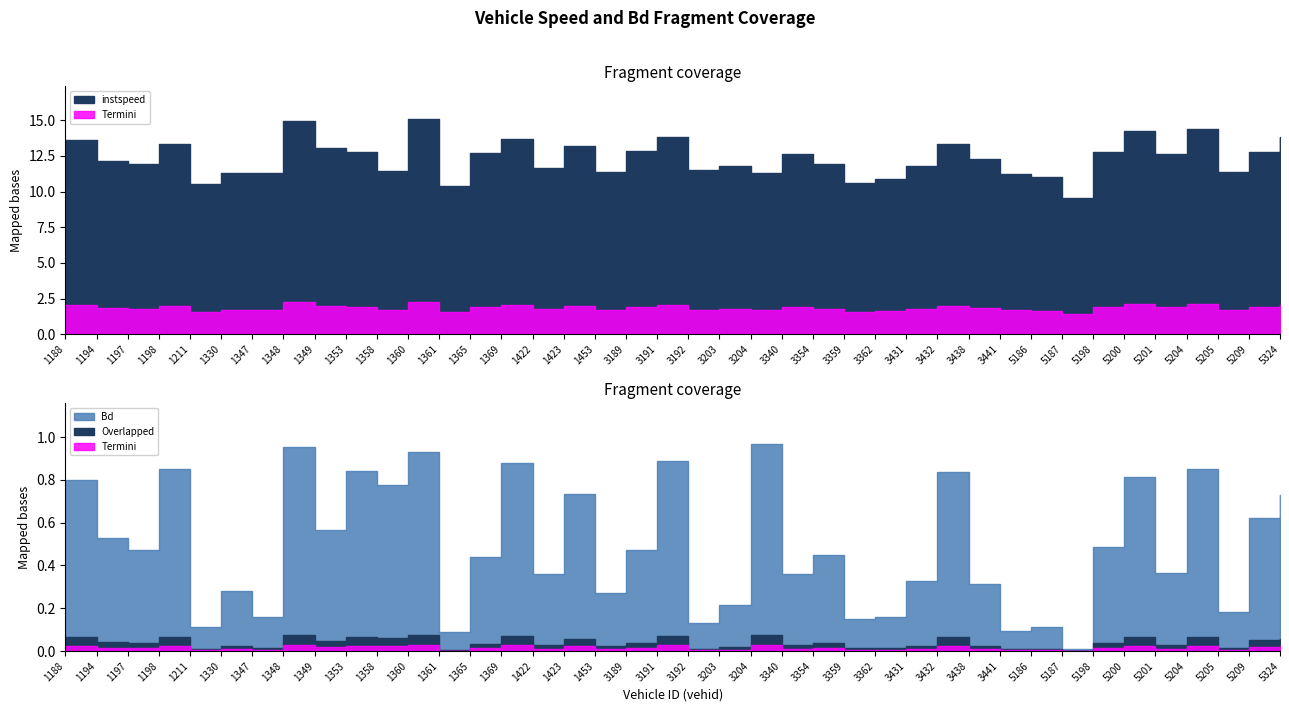

Reading left to right, list all the values displayed in this chart.

instspeed: 1188.0=13.6	1194.0=12.1	1197.0=11.9	1198.0=13.4	1211.0=10.5	1330.0=11.3	1347.0=11.3	1348.0=14.9	1349.0=13.0	1353.0=12.8	1358.0=11.4	1360.0=15.1	1361.0=10.4	1365.0=12.7	1369.0=13.7	1422.0=11.7	1423.0=13.2	1453.0=11.4	3189.0=12.8	3191.0=13.8	3192.0=11.5	3203.0=11.8	3204.0=11.3	3340.0=12.6	3354.0=12.0	3359.0=10.6	3362.0=10.9	3431.0=11.8	3432.0=13.3	3438.0=12.3	3441.0=11.3	5186.0=11.0	5187.0=9.6	5198.0=12.8	5200.0=14.2	5201.0=12.6	5204.0=14.4	5205.0=11.3	5209.0=12.8	5324.0=13.8
Bd: 1188.0=0.8	1194.0=0.5	1197.0=0.5	1198.0=0.8	1211.0=0.1	1330.0=0.3	1347.0=0.2	1348.0=1.0	1349.0=0.6	1353.0=0.8	1358.0=0.8	1360.0=0.9	1361.0=0.1	1365.0=0.4	1369.0=0.9	1422.0=0.4	1423.0=0.7	1453.0=0.3	3189.0=0.5	3191.0=0.9	3192.0=0.1	3203.0=0.2	3204.0=1.0	3340.0=0.4	3354.0=0.5	3359.0=0.2	3362.0=0.2	3431.0=0.3	3432.0=0.8	3438.0=0.3	3441.0=0.1	5186.0=0.1	5187.0=0.0	5198.0=0.5	5200.0=0.8	5201.0=0.4	5204.0=0.9	5205.0=0.2	5209.0=0.6	5324.0=0.7